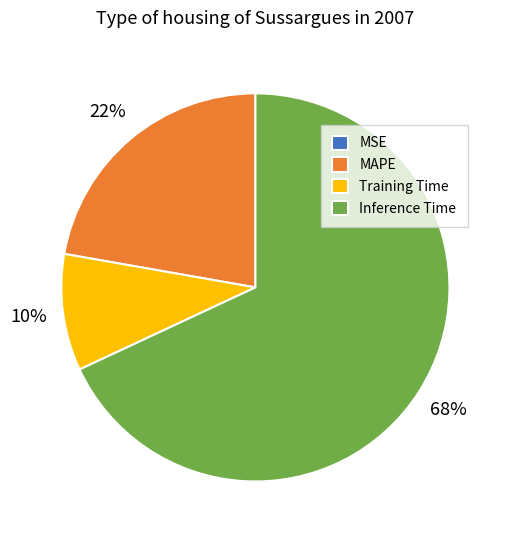

Does Inference Time account for over 50% of the chart?

Yes